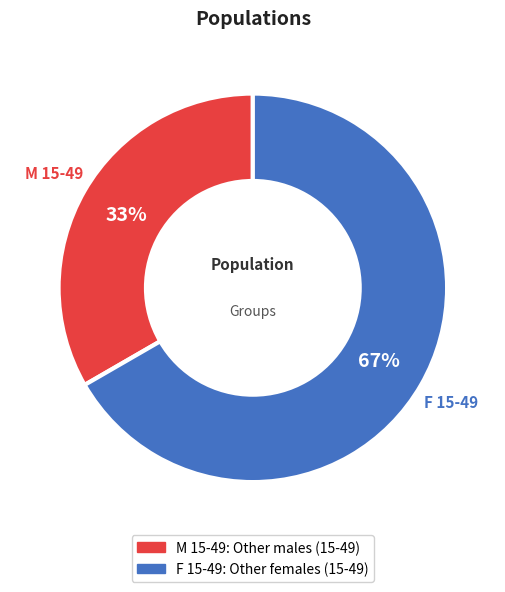

Do M 15-49 and F 15-49 together represent more than half of the pie?

Yes